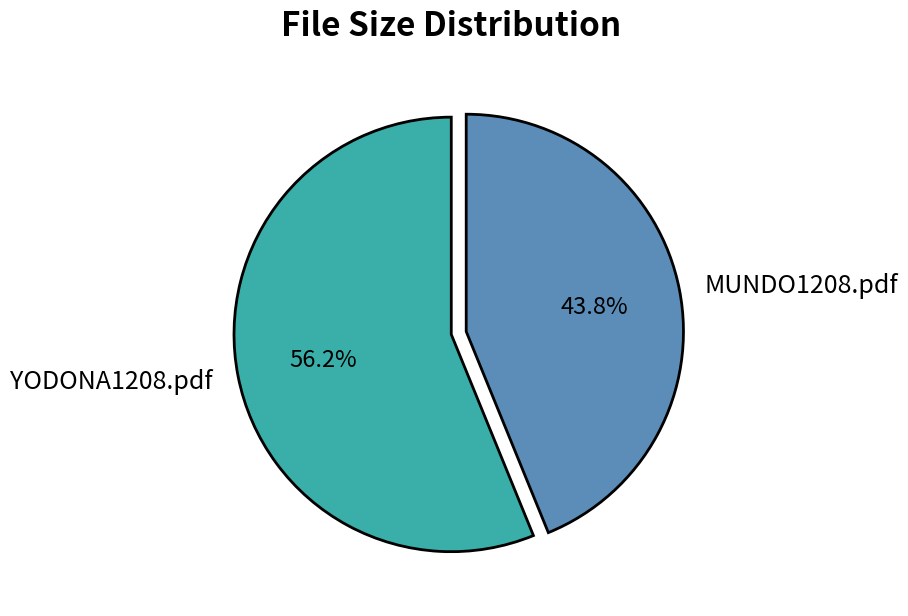

Approximately how many times larger is the value at YODONA1208.pdf compared to MUNDO1208.pdf?

1.3